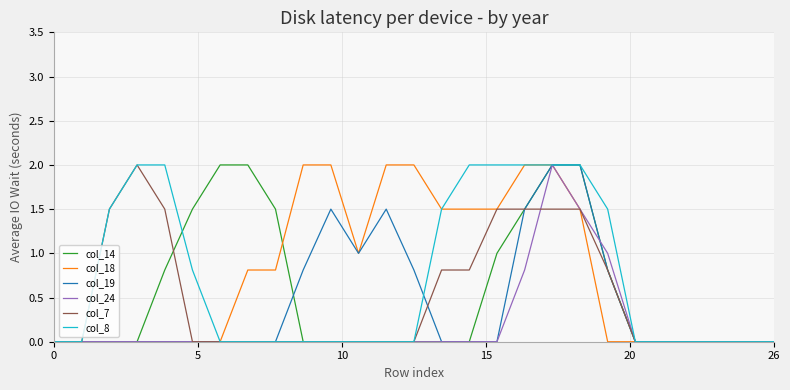

What is the highest value of the col_14 series?

2.0